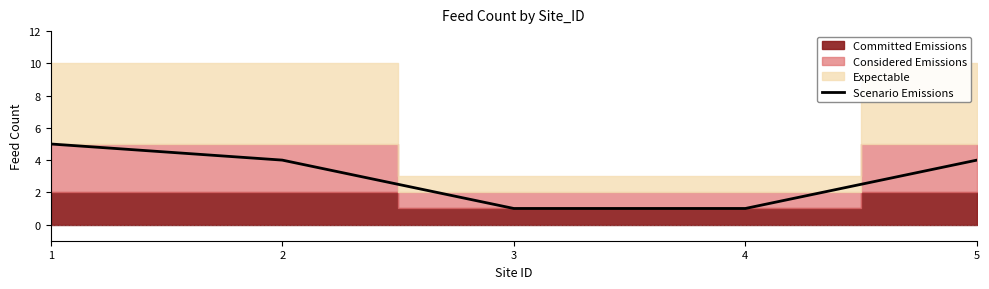

True or false: there are more than 2 points higher than both neighbors.

False